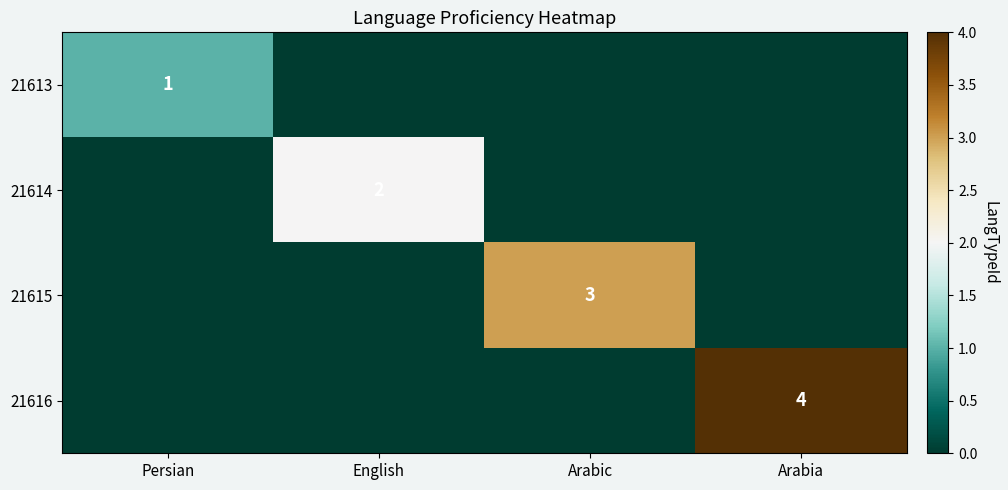

What is the sum of all 21614 values?

2